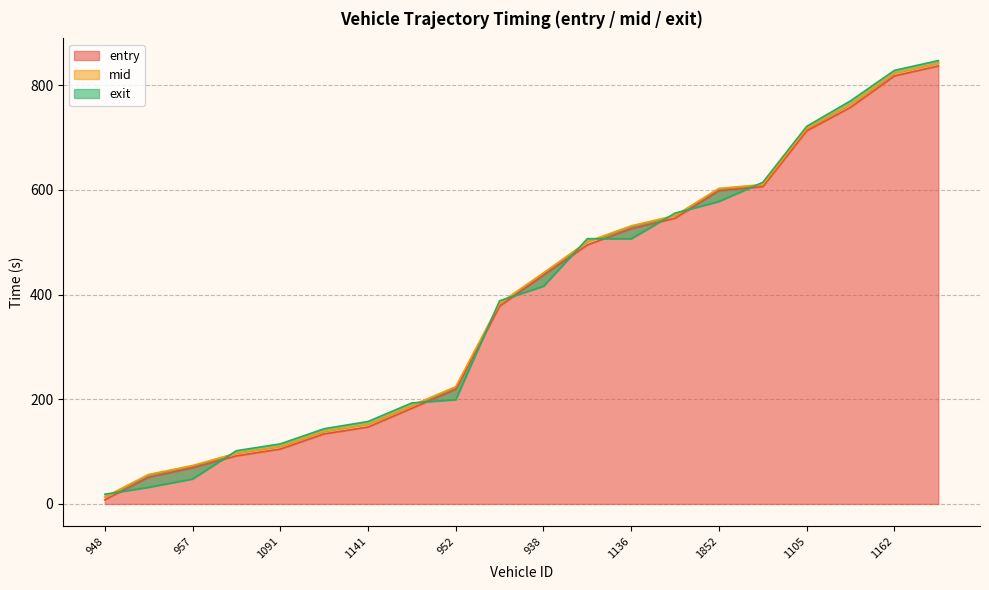

What is the label of the 5th point from the right?

1857